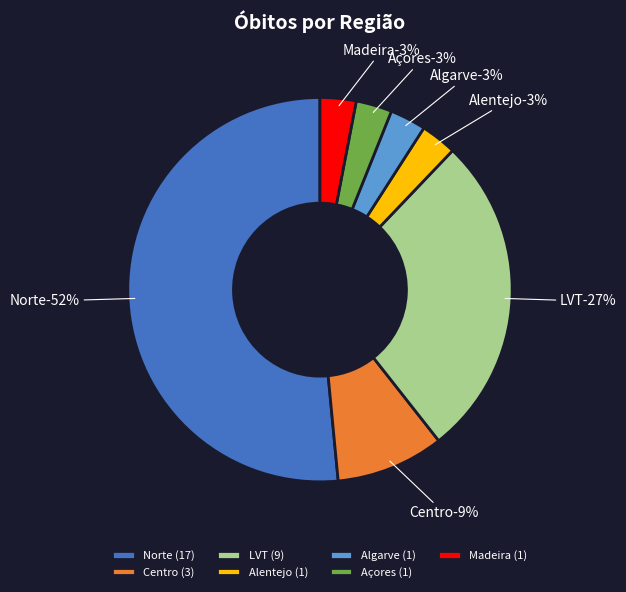

What percentage is NOT represented by Açores?

97.0%